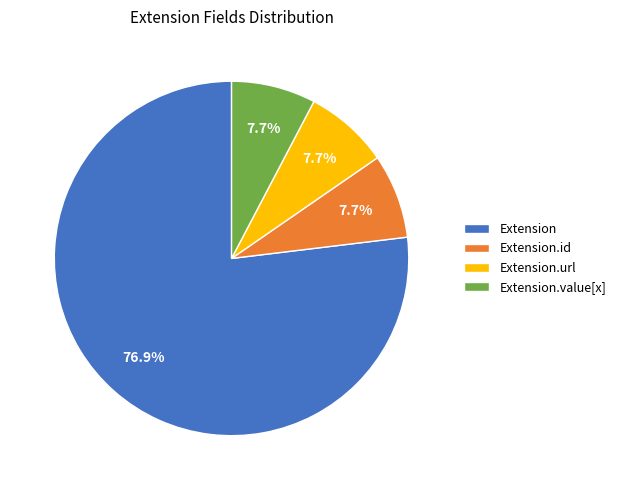

Which slice is the largest?

Extension